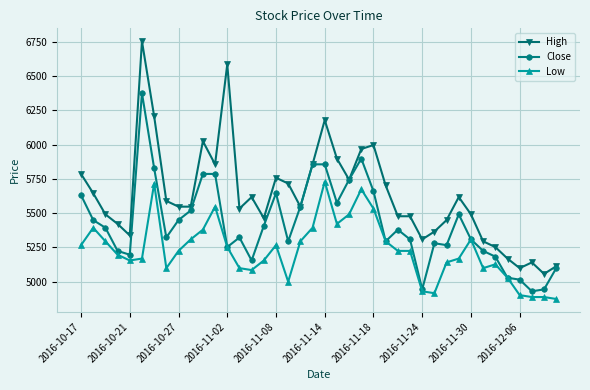

What is the minimum value for Close?

4929